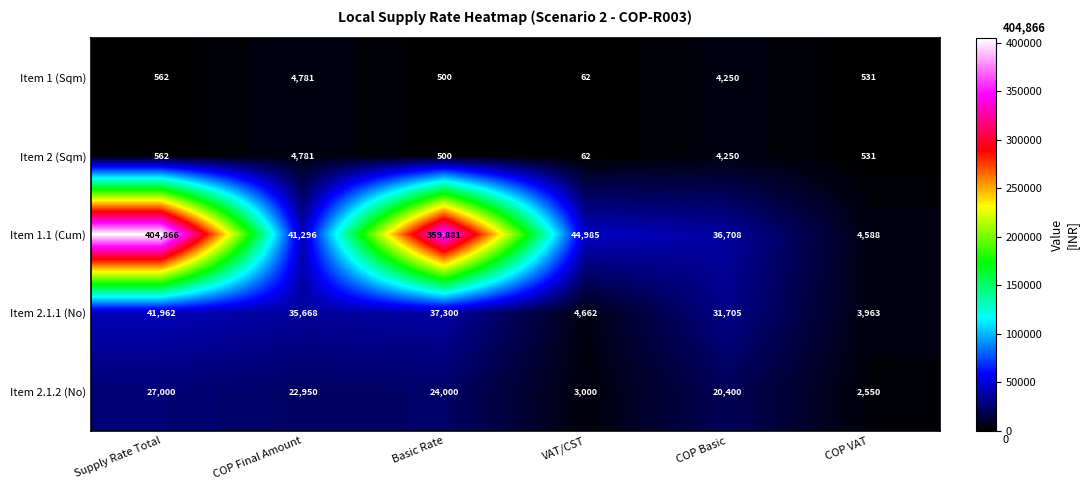

True or false: Item 1.1 (Cum) has a value of 9734 at COP Basic.

False